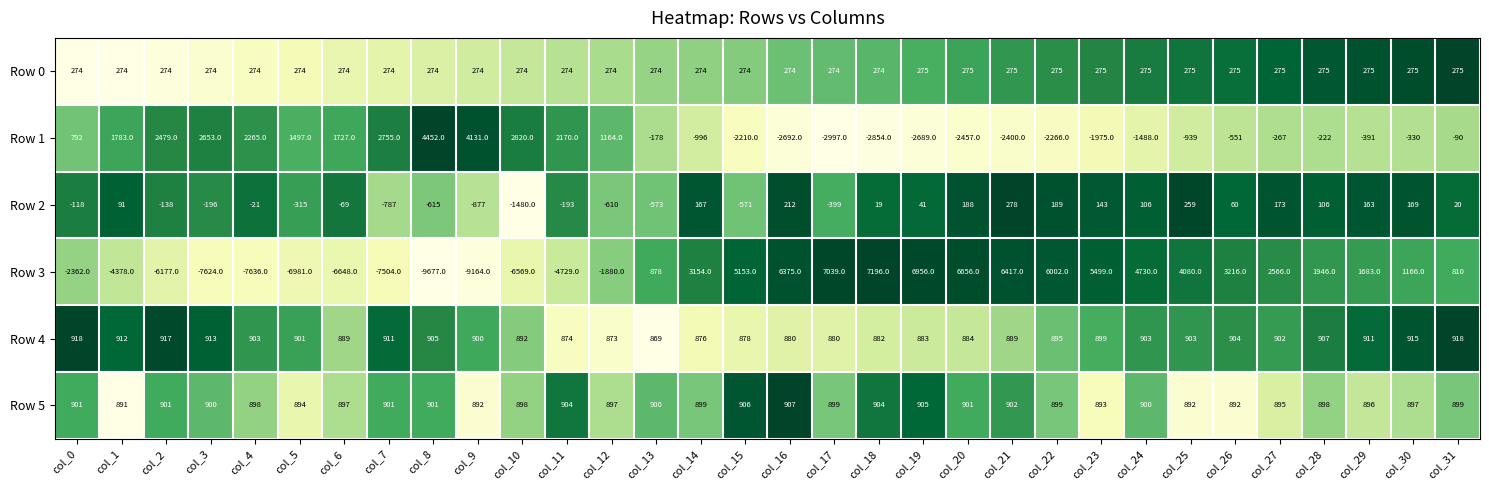

Is it true that Row 3 equals -9164 at col_9?

True